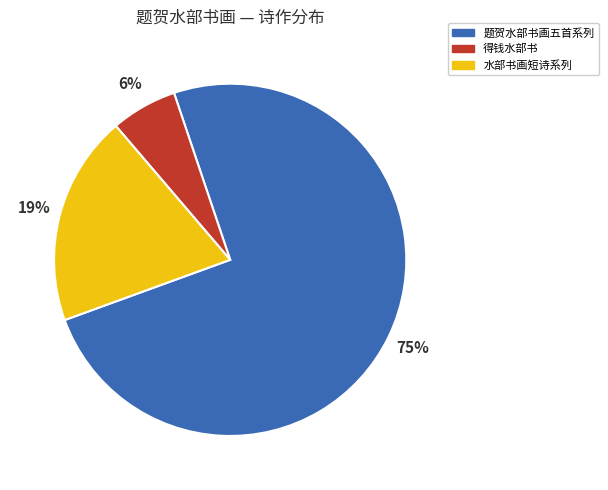

Does any single category account for the majority?

Yes